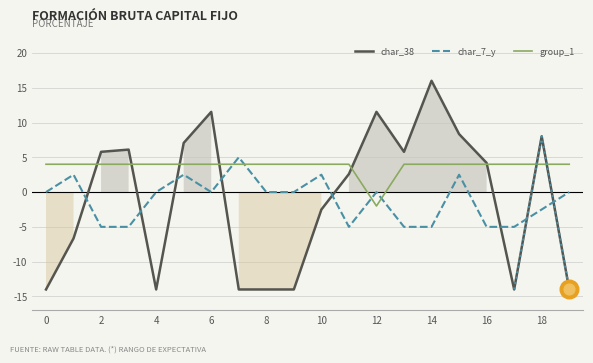

What are all the series names shown in the legend?

char_38, char_7_y, group_1